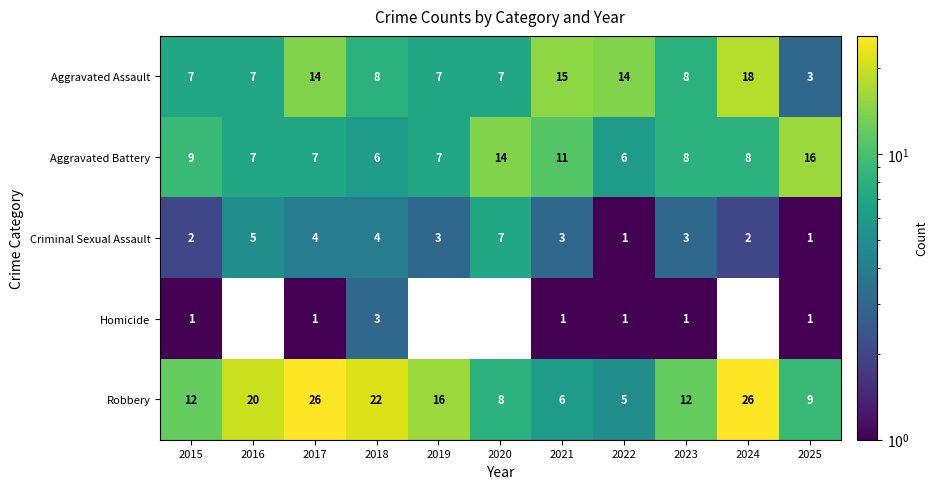

At how many categories does at least one series exceed 10?

11